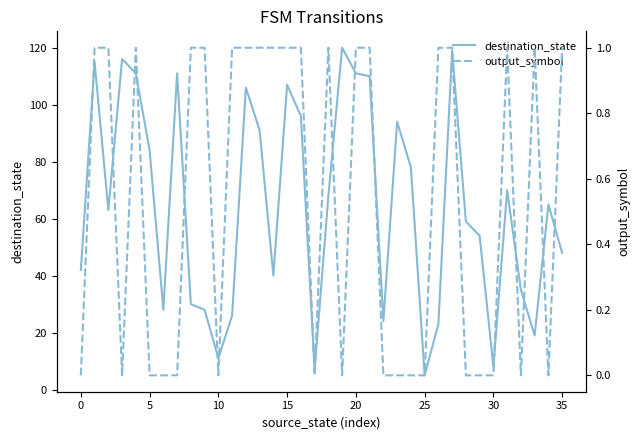

At which category is the sum across all series the highest?

19